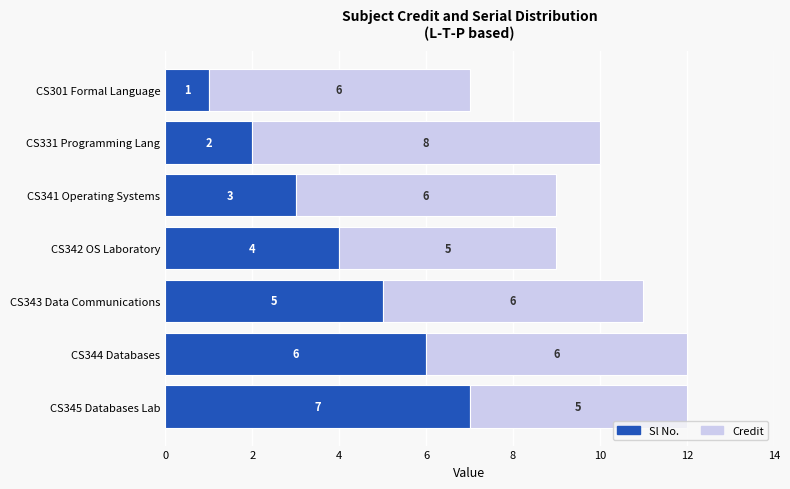

What is the highest value of the Sl No. series?

7